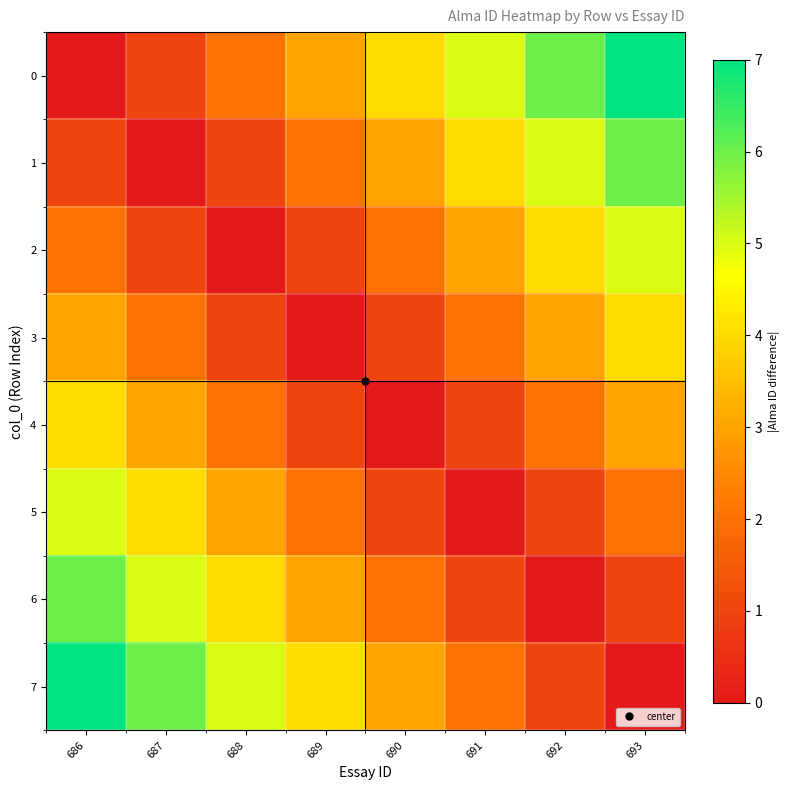

List the series in order of their peak value, lowest first.

3, 4, 2, 5, 1, 6, 0, 7